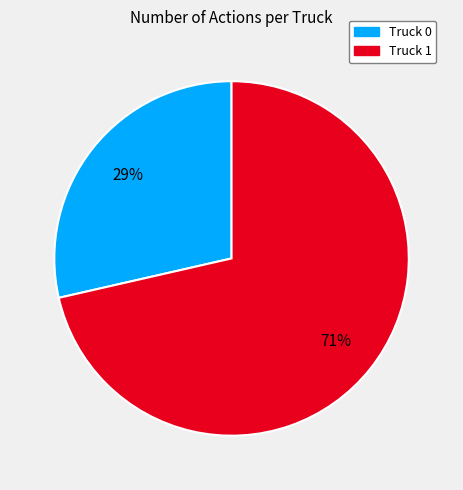

Between Truck 1 and Truck 0, which is larger?

Truck 1